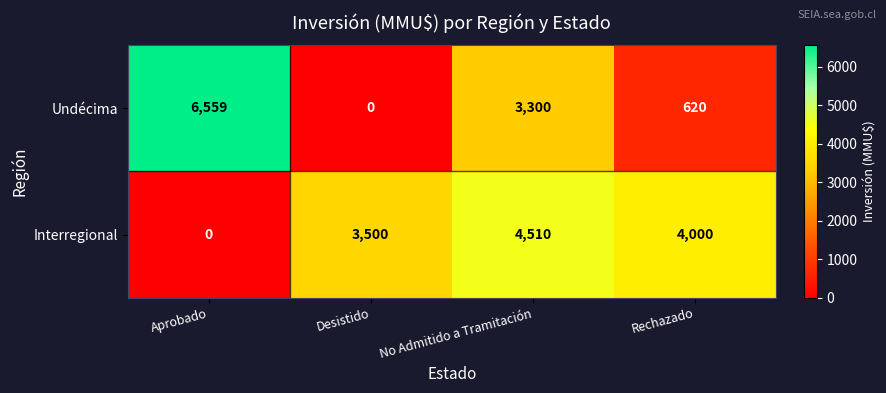

Reading right to left, list all the values displayed in this chart.

Undécima: 620	3300	0	6559
Interregional: 4000	4510	3500	0